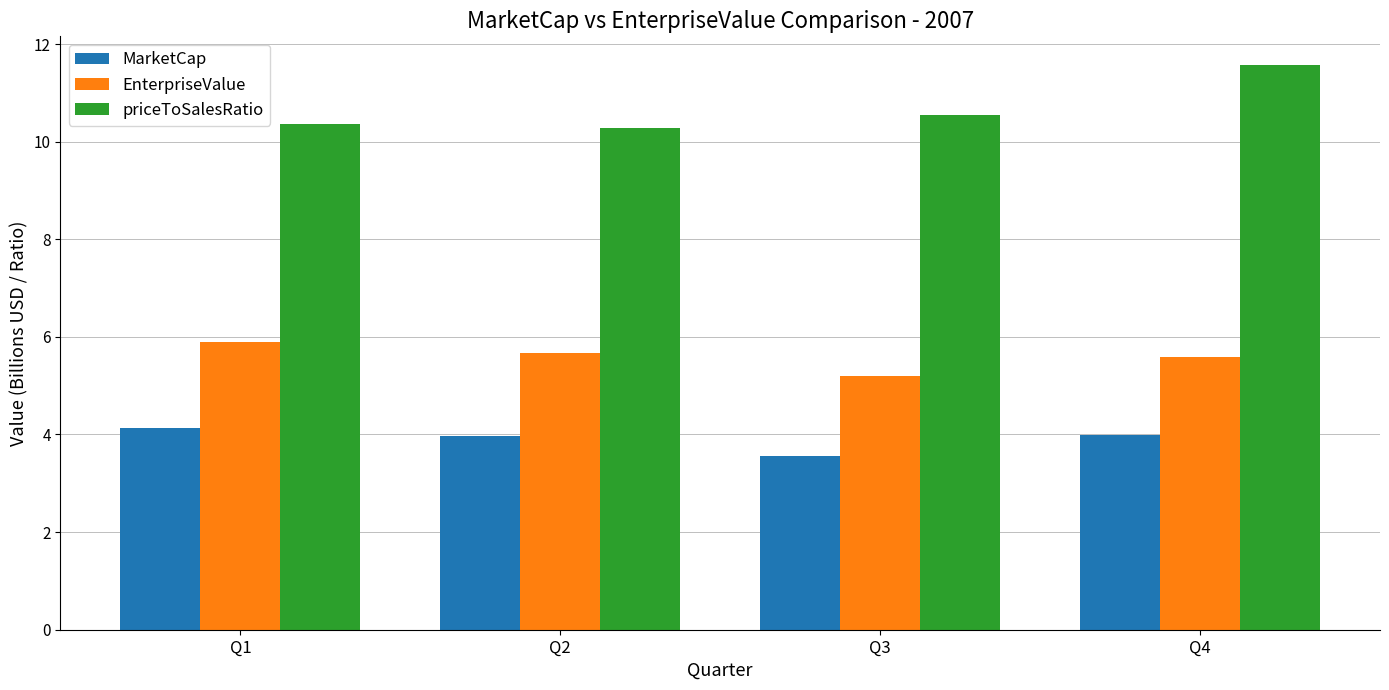

What is the difference between the maximum and minimum values in the EnterpriseValue series?

0.7